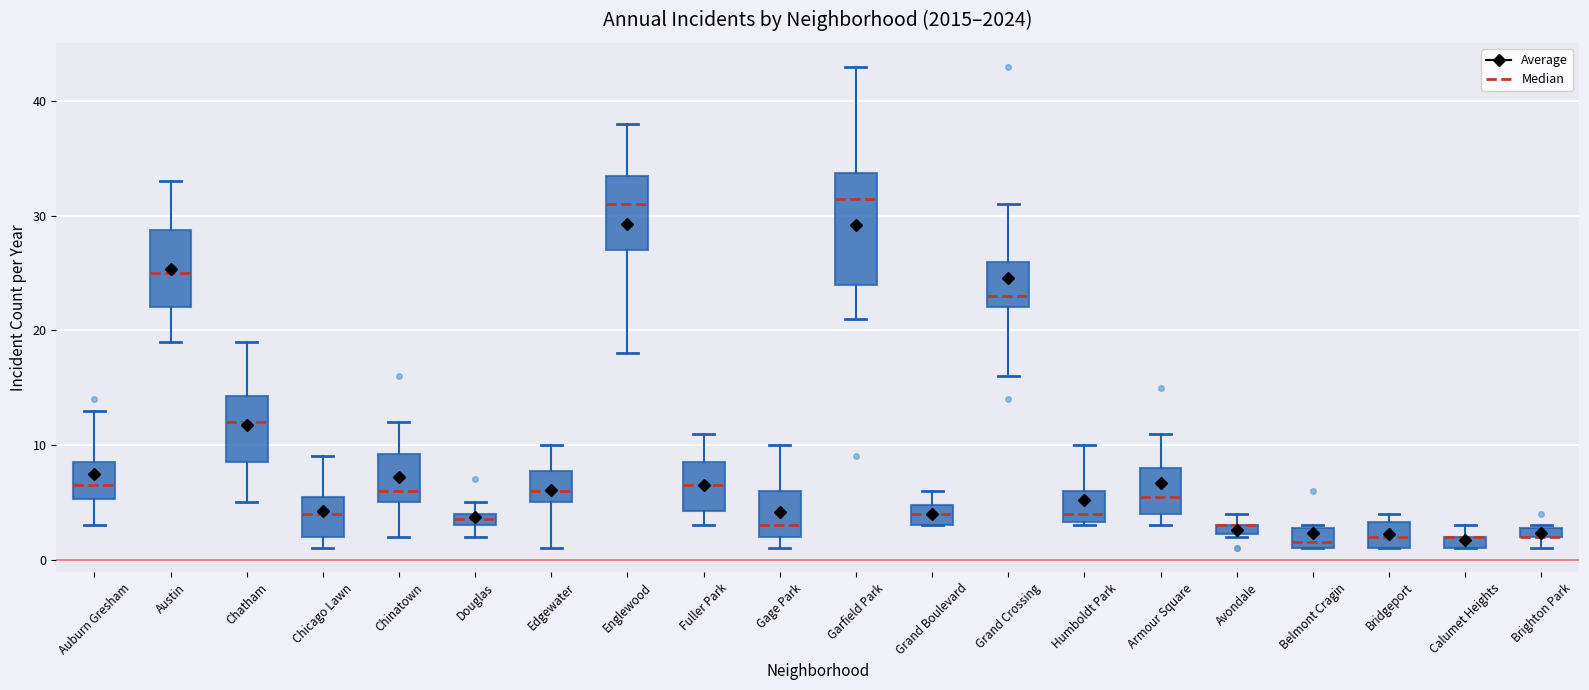

Comparing the boxes themselves (not the whiskers), which one is the tallest?

Garfield Park